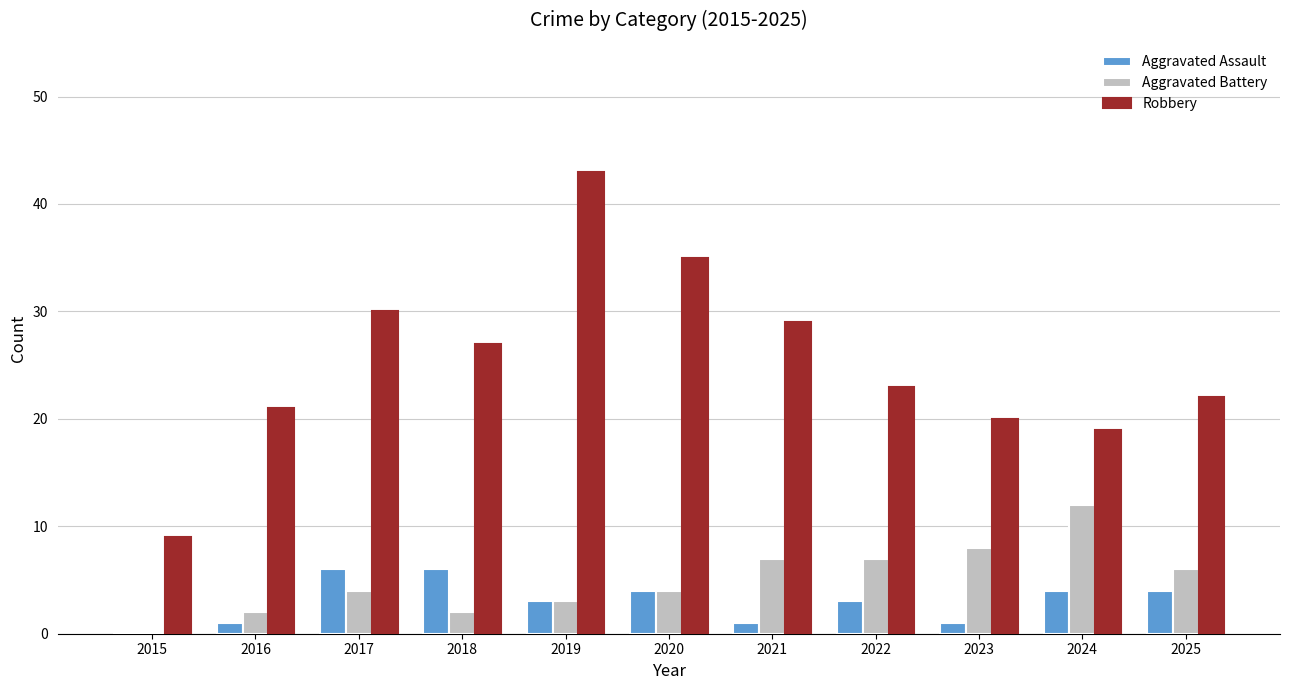

The Robbery series shows 30 at 2017. True or false?

True